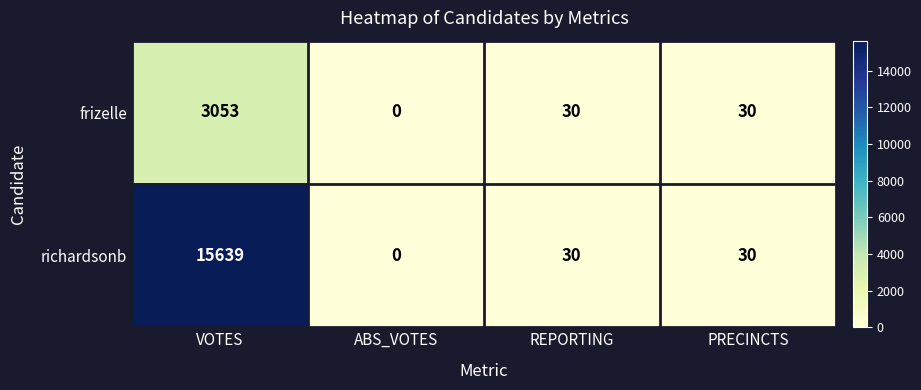

Is it true that frizelle equals 0 at ABS_VOTES?

True